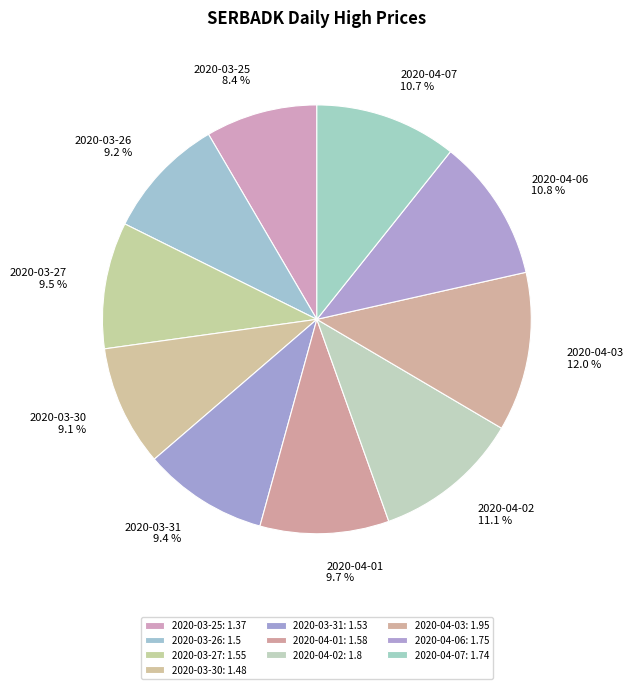

Which category has the smallest portion of the pie?

2020-03-25